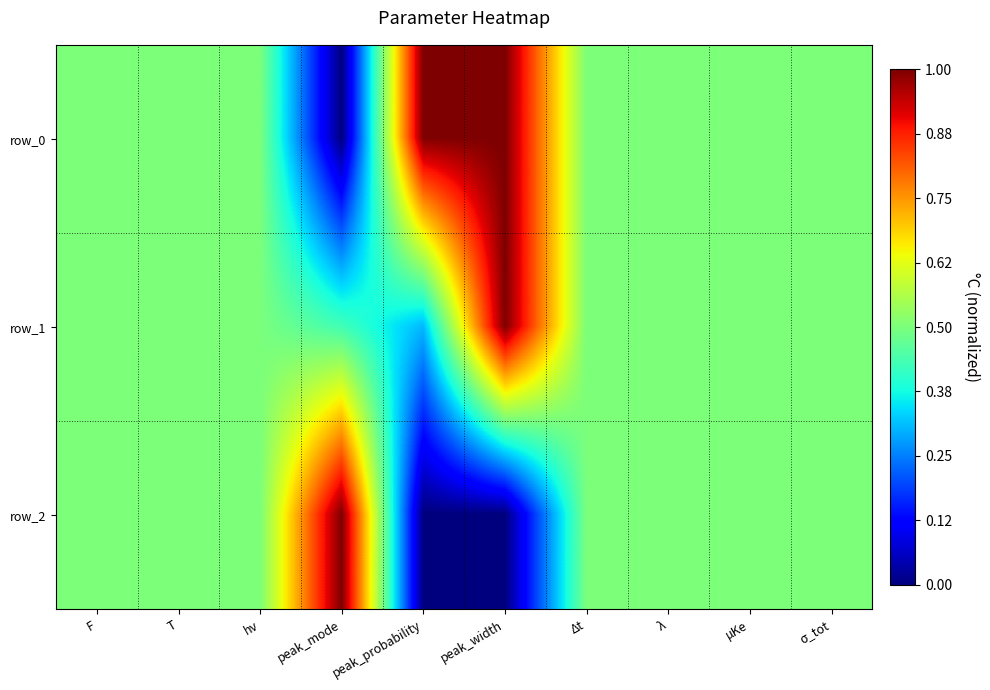

Which has a higher value, peak_width or μKe?

peak_width